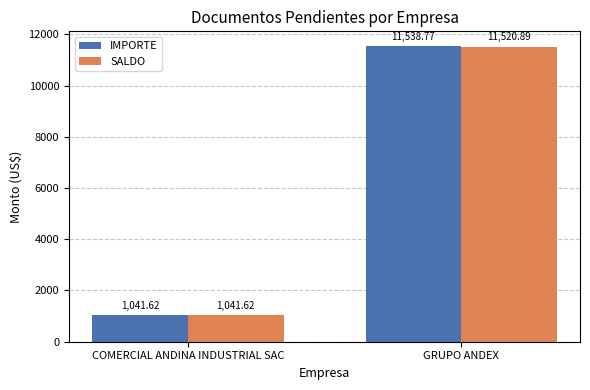

Reading right to left, extract all data points from this chart.

IMPORTE: 11538.8	1041.6
SALDO: 11520.9	1041.6